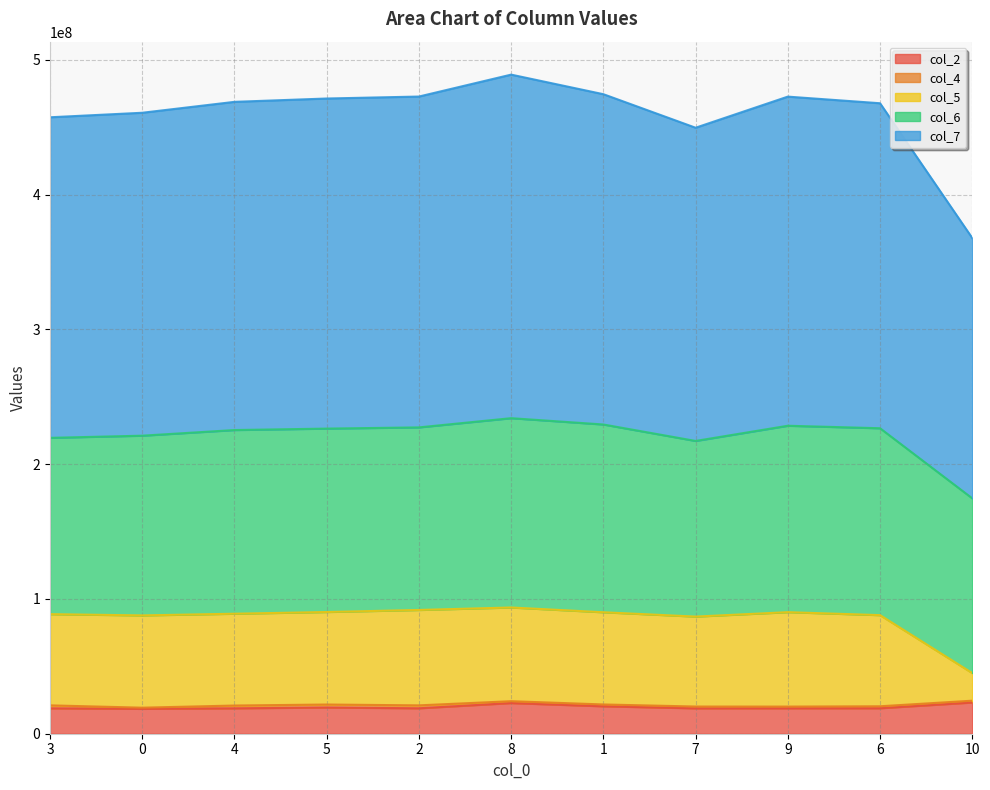

What is the label of the 9th point from the right?

4